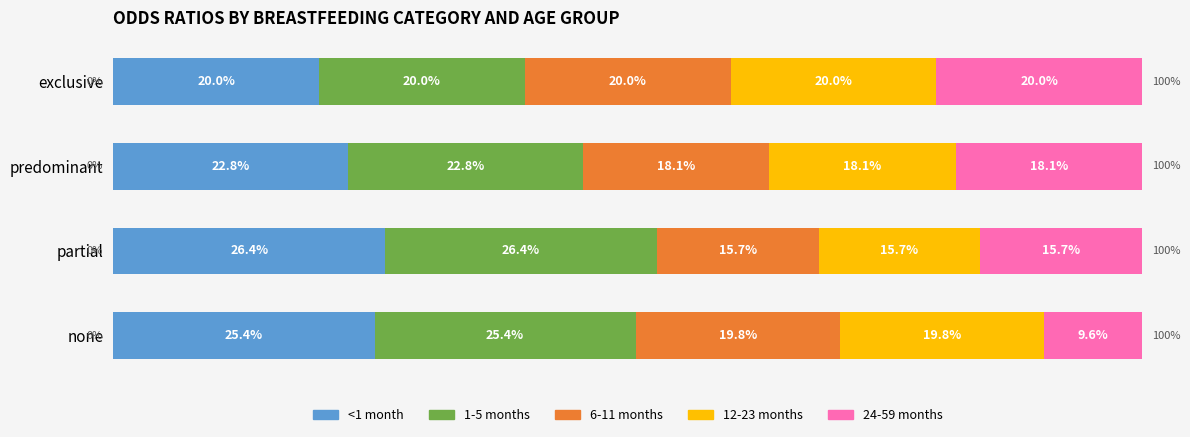

Where is <1 month nearest to the value 23?

predominant